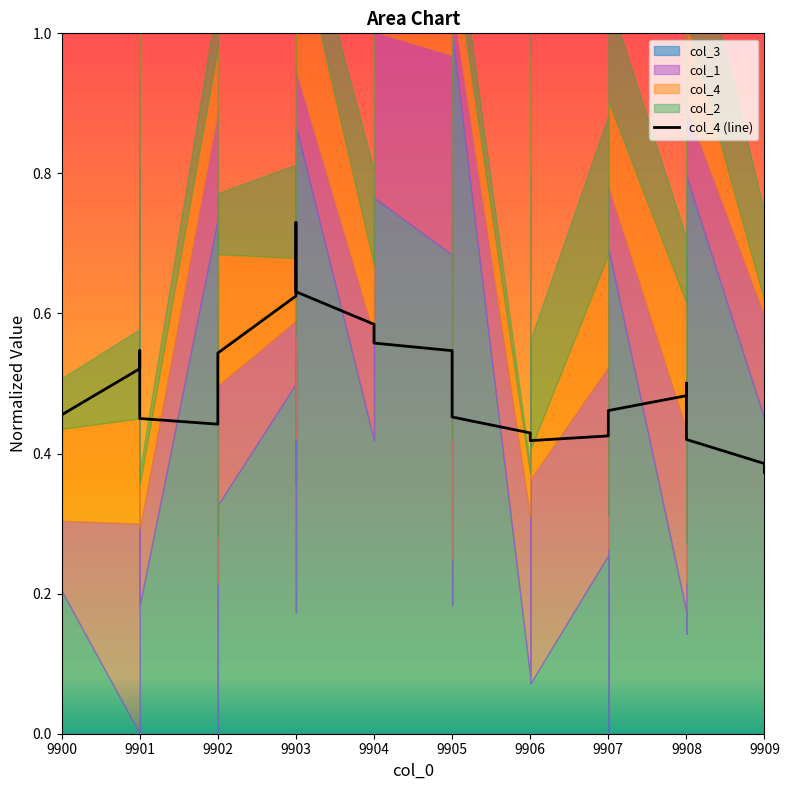

What is the greatest value displayed?

0.7